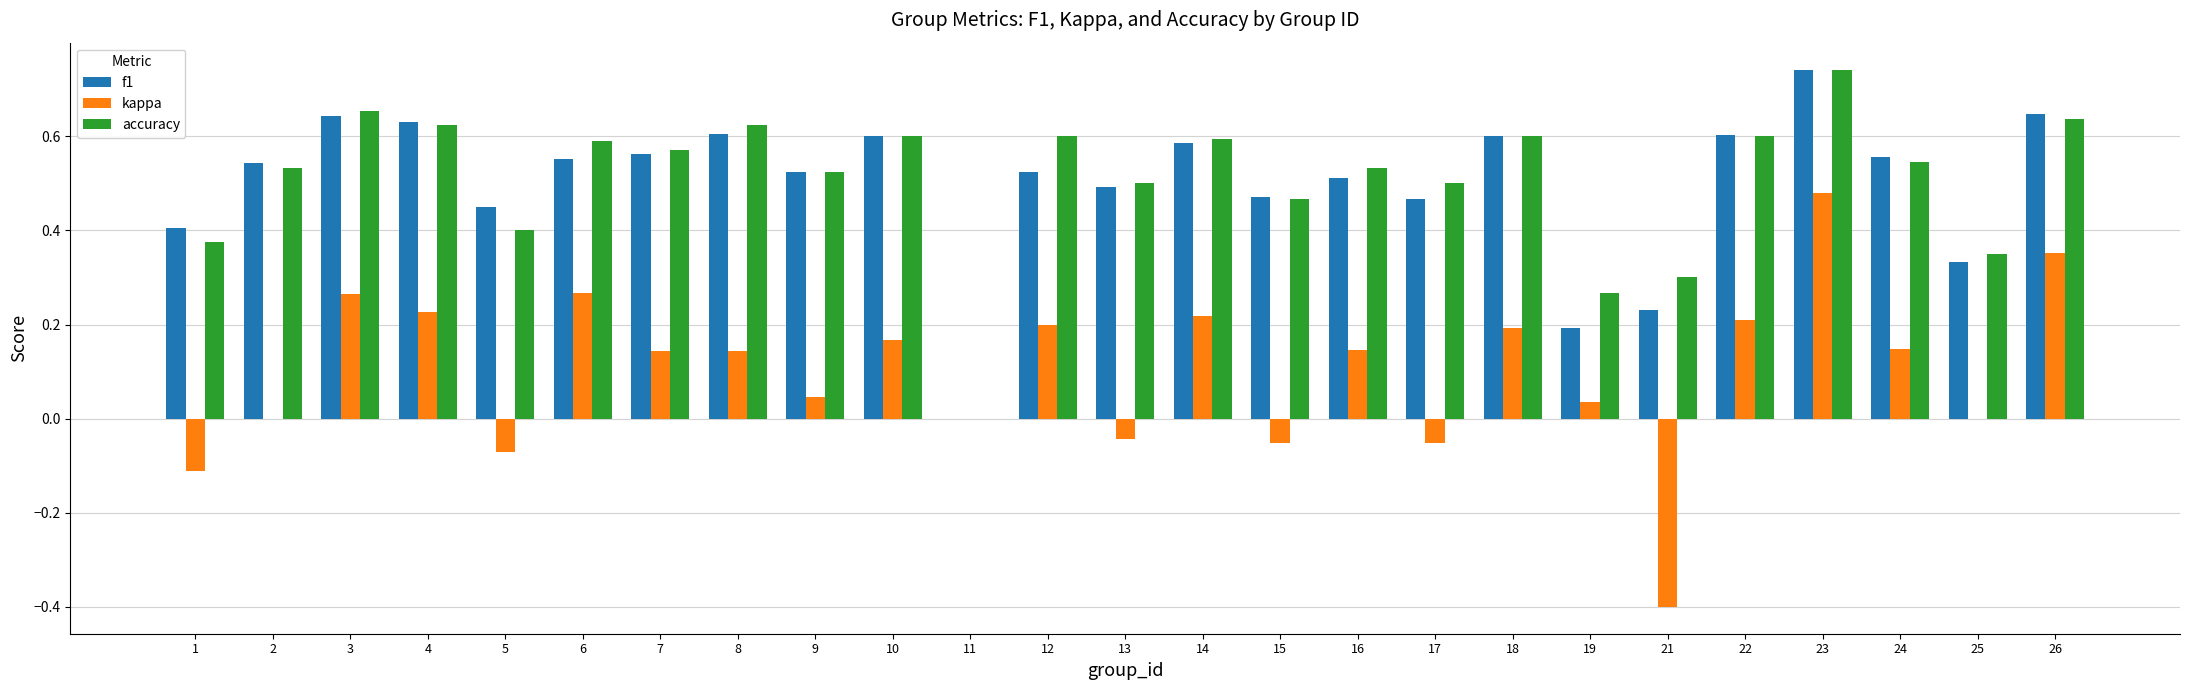

At which category is the sum across all series the highest?

23